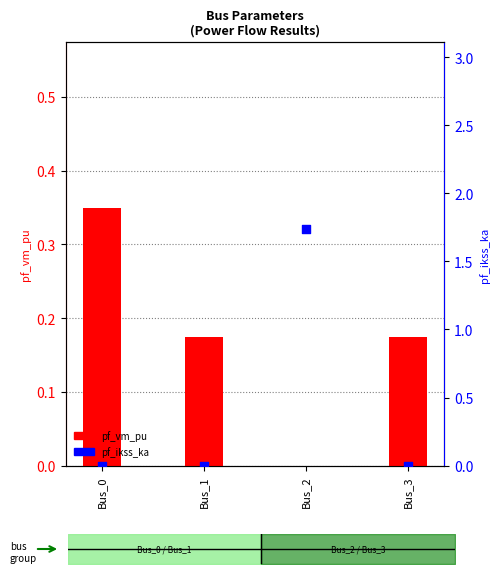

What are all the series names shown in the legend?

pf_vm_pu, pf_ikss_ka